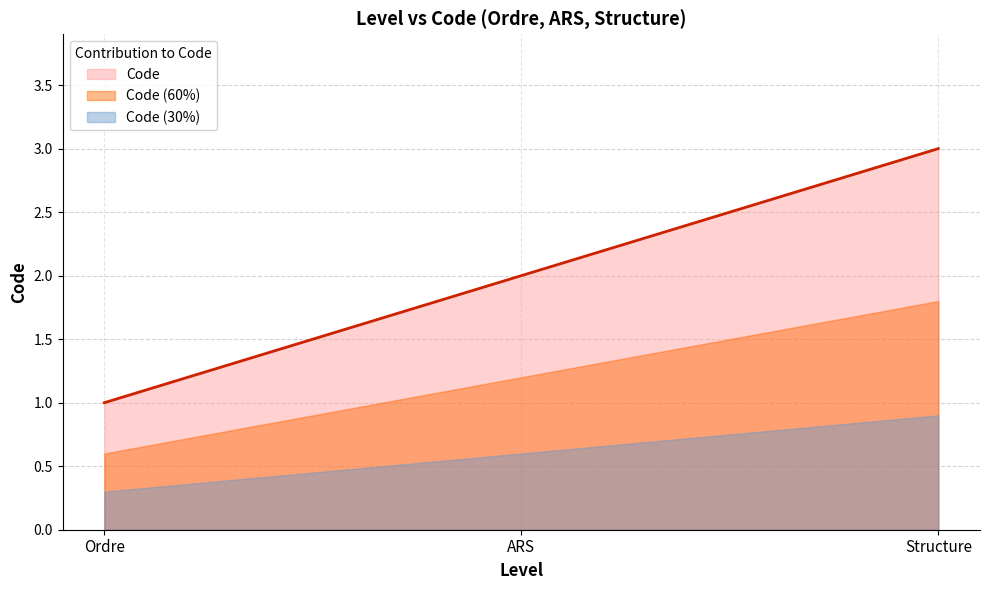

How many values are between 1 and 3?

3